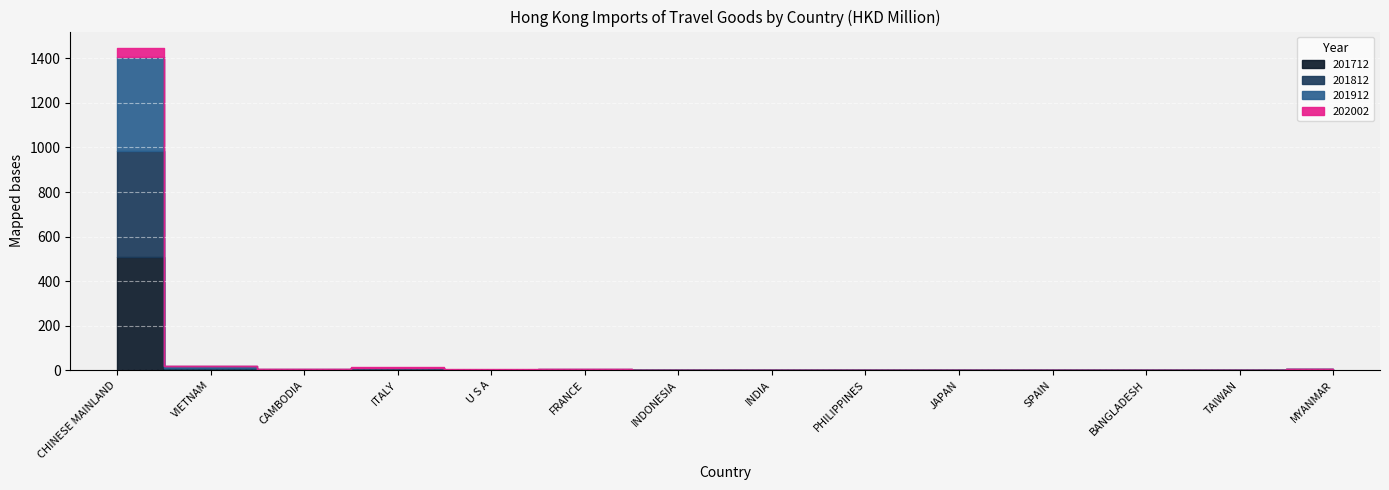

Is it true that 202002 equals 41.5 at CHINESE MAINLAND?

True